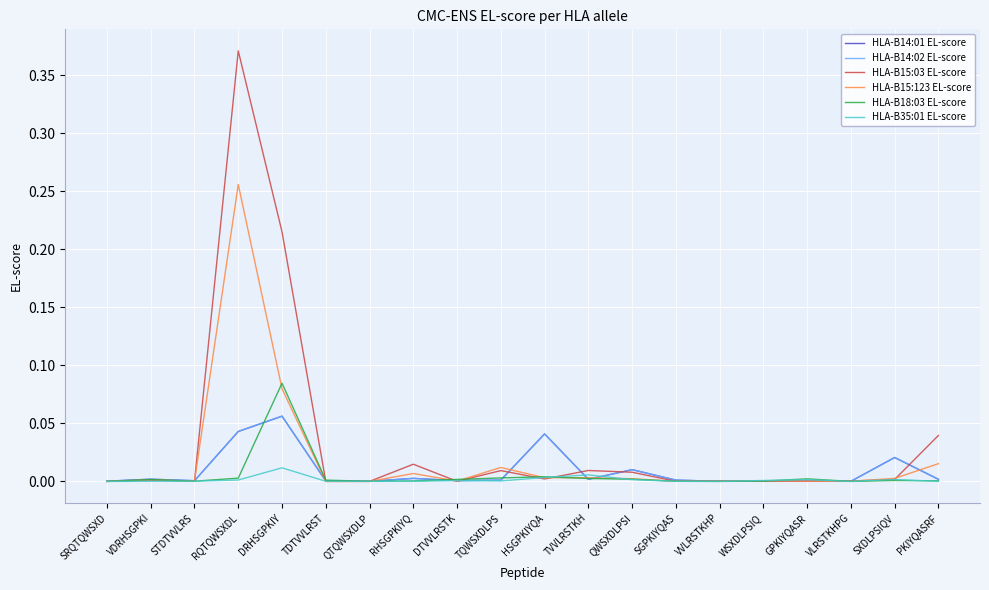

The HLA-B35:01 EL-score series shows 0.0 at TVVLRSTKH. True or false?

True